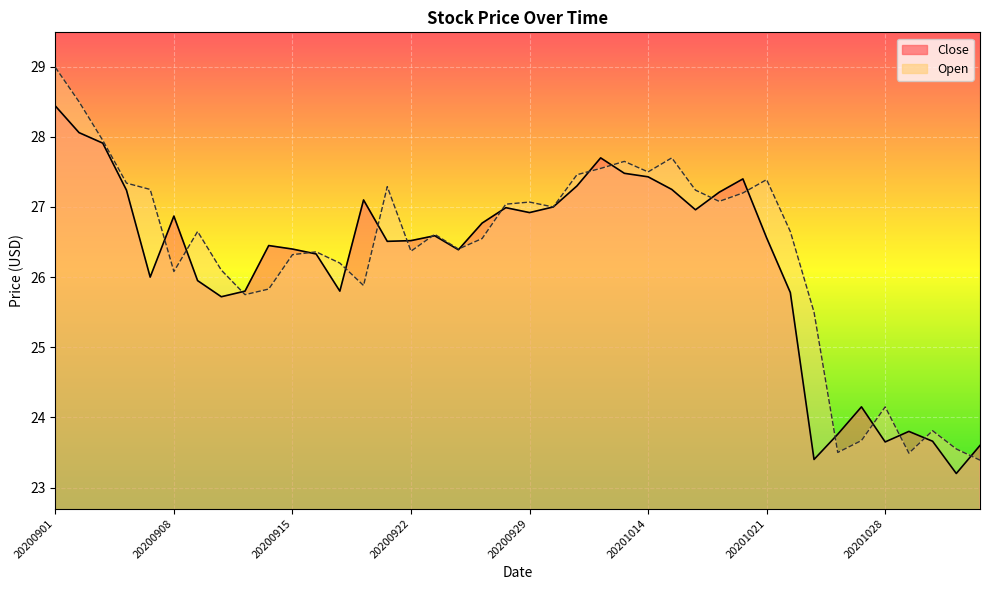

Reading left to right, extract all data points from this chart.

Close: 20200901=28.4	20200902=28.1	20200903=27.9	20200904=27.2	20200907=26.0	20200908=26.9	20200909=25.9	20200910=25.7	20200911=25.8	20200914=26.4	20200915=26.4	20200916=26.3	20200917=25.8	20200918=27.1	20200921=26.5	20200922=26.5	20200923=26.6	20200924=26.4	20200925=26.8	20200928=27.0	20200929=26.9	20200930=27.0	20201009=27.3	20201012=27.7	20201013=27.5	20201014=27.4	20201015=27.2	20201016=27.0	20201019=27.2	20201020=27.4	20201021=26.6	20201022=25.8	20201023=23.4	20201026=23.8	20201027=24.1	20201028=23.6	20201029=23.8	20201030=23.7	20201102=23.2	20201103=23.6
Open: 20200901=29.0	20200902=28.5	20200903=27.9	20200904=27.3	20200907=27.2	20200908=26.1	20200909=26.6	20200910=26.1	20200911=25.8	20200914=25.8	20200915=26.3	20200916=26.4	20200917=26.2	20200918=25.9	20200921=27.3	20200922=26.4	20200923=26.6	20200924=26.4	20200925=26.6	20200928=27.0	20200929=27.1	20200930=27.0	20201009=27.5	20201012=27.6	20201013=27.6	20201014=27.5	20201015=27.7	20201016=27.2	20201019=27.1	20201020=27.2	20201021=27.4	20201022=26.6	20201023=25.5	20201026=23.5	20201027=23.7	20201028=24.1	20201029=23.5	20201030=23.8	20201102=23.6	20201103=23.4